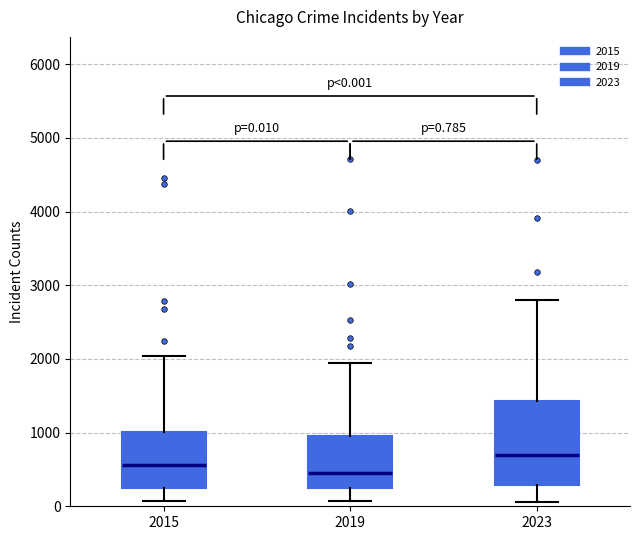

Which box is the tallest, from its lower edge to its upper edge?

2023